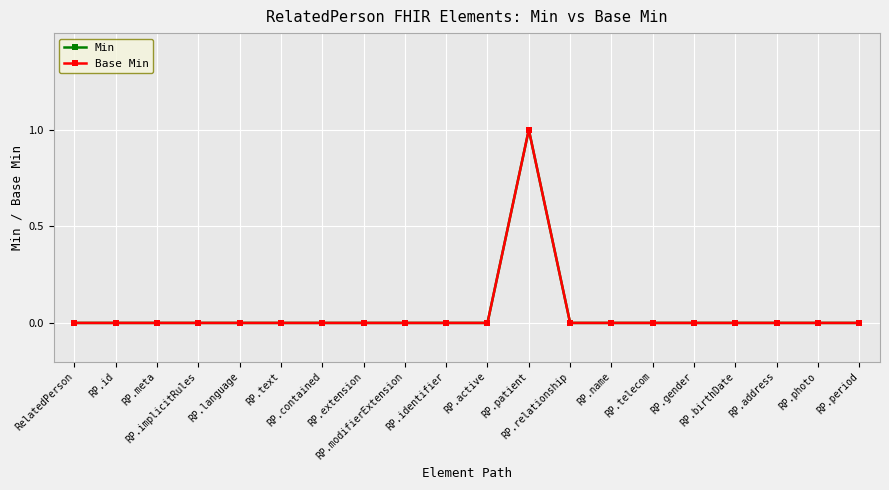

Between RP.relationship and RP.period, which series saw the biggest shift?

Min